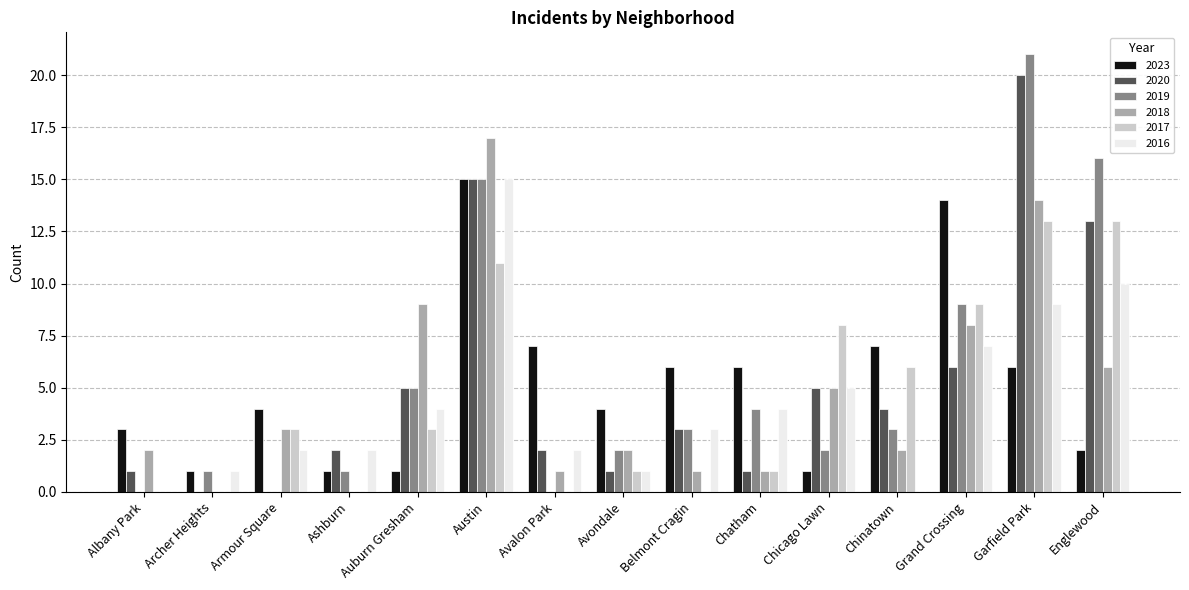

Is the value of 2019 at Chinatown greater than the value of 2016 at Albany Park?

Yes